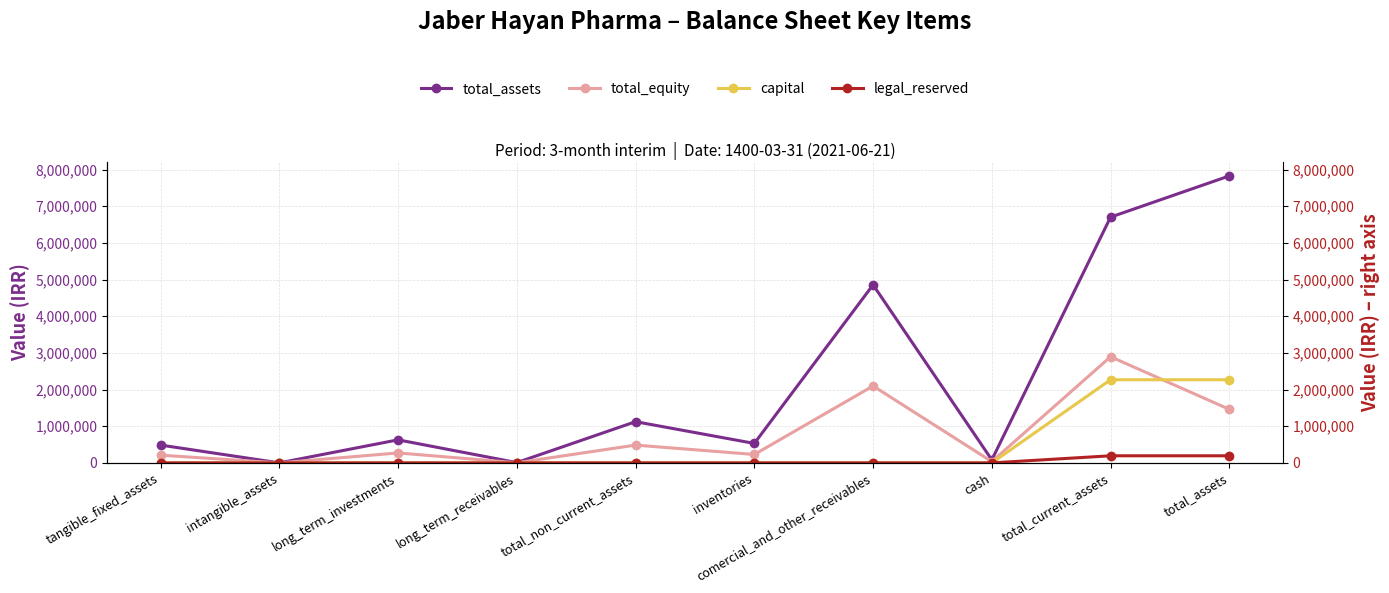

What is the highest value of the total_equity series?

2896062